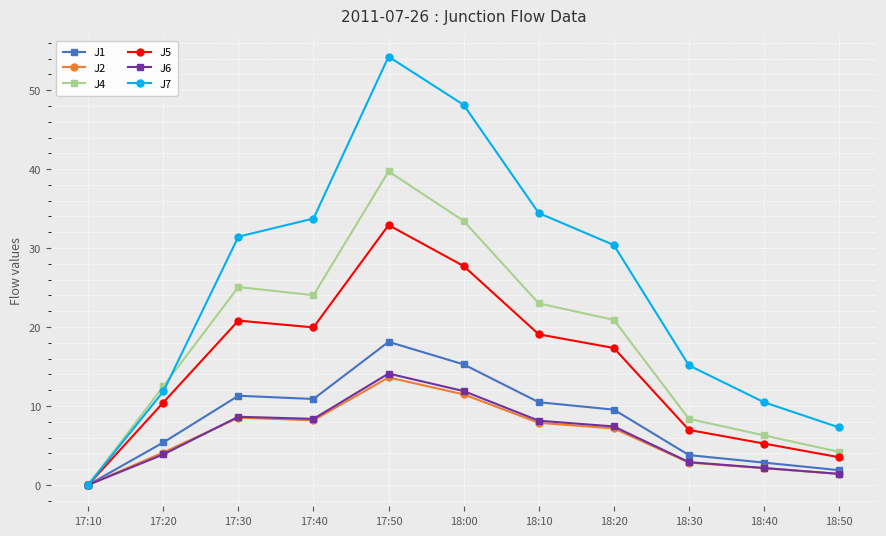

What is the sum of all J6 values?

68.8